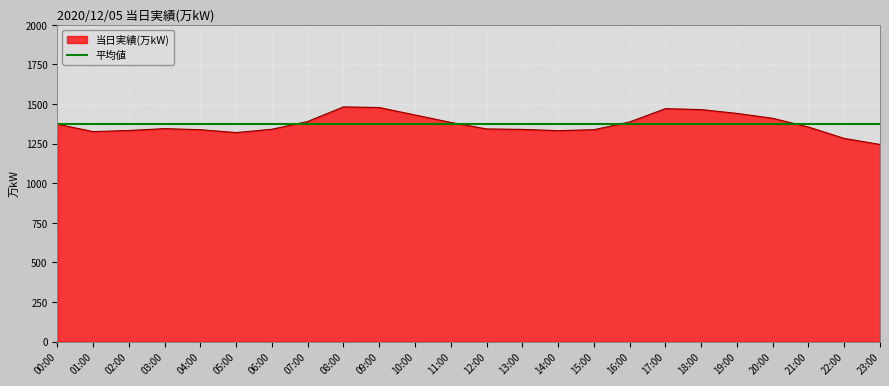

Read the 平均値 value at 15:00.

1373.0